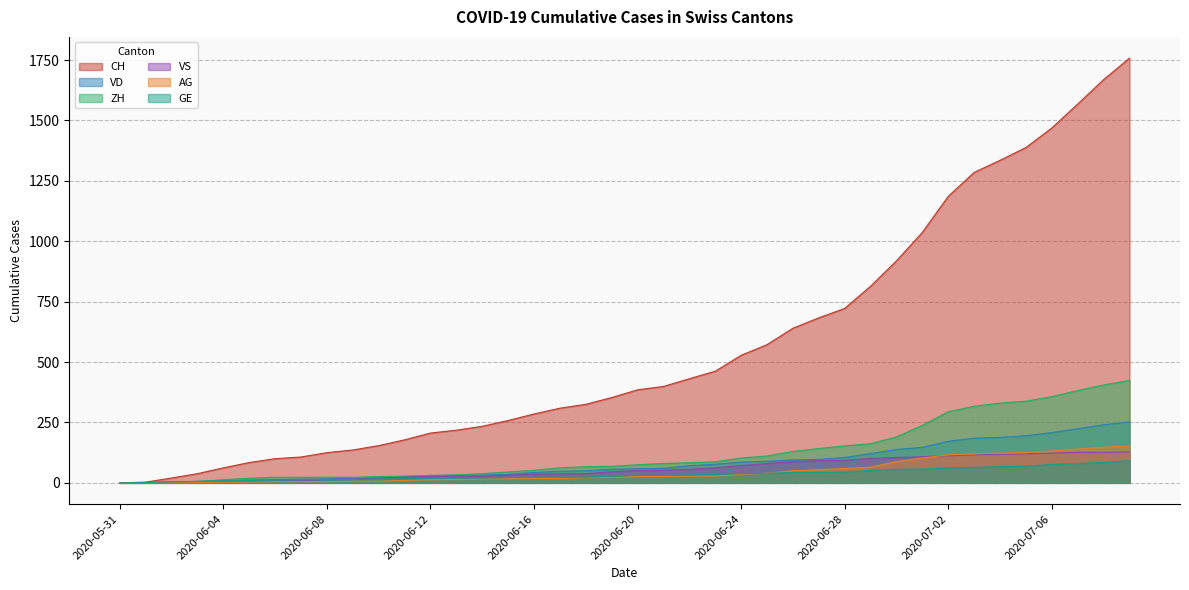

The value of VD at 2020-06-06 is 13. True or false?

True